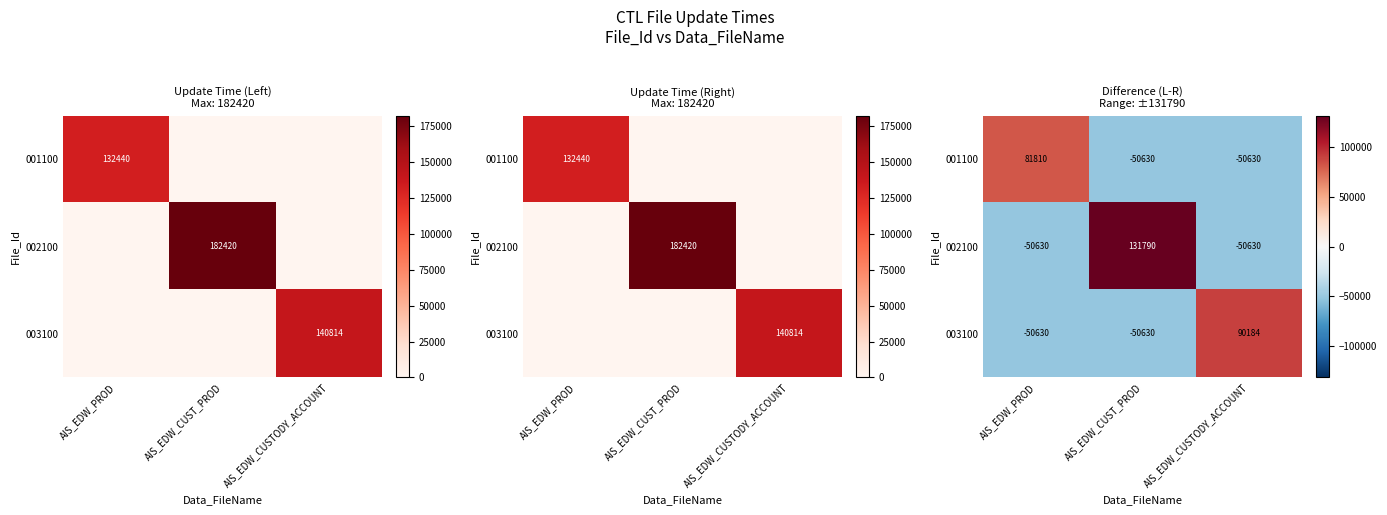

What is the difference between the highest and lowest values at AIS_EDW_CUSTODY_ACCOUNT?

140814.0